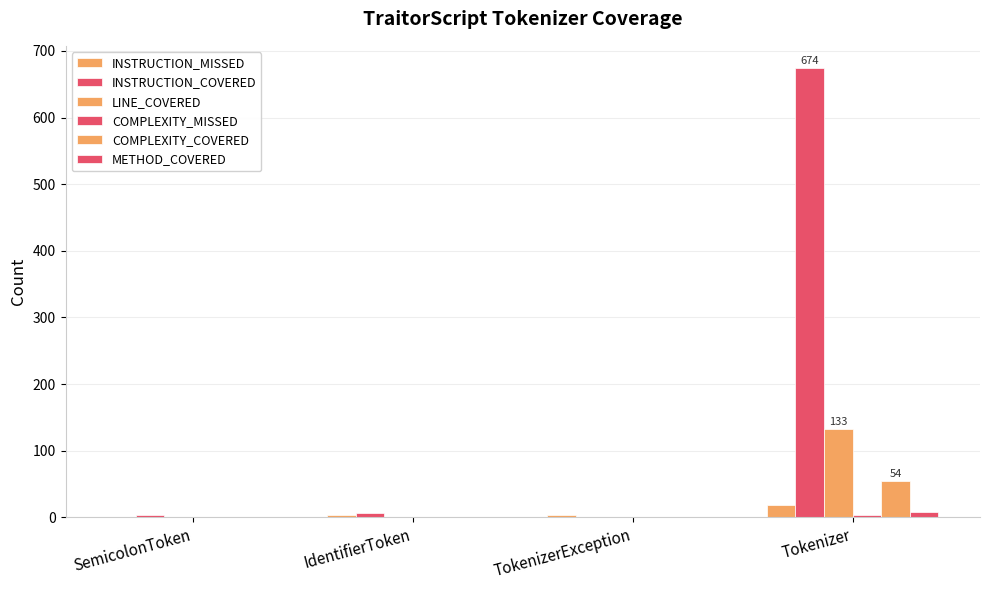

Reading left to right, what are all the values shown in this chart?

INSTRUCTION_MISSED: 0	3	4	18
INSTRUCTION_COVERED: 3	6	0	674
LINE_COVERED: 1	1	0	133
COMPLEXITY_MISSED: 0	1	1	4
COMPLEXITY_COVERED: 1	1	0	54
METHOD_COVERED: 1	1	0	8